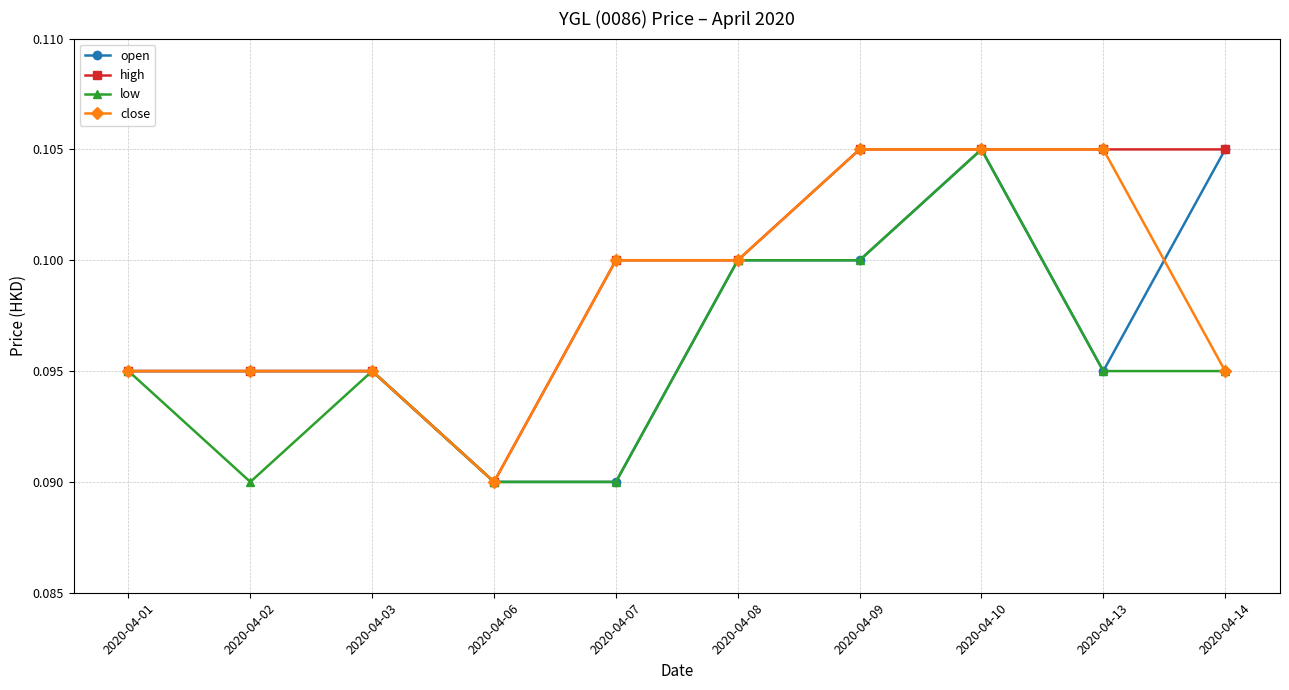

Count the number of data series in this chart.

4